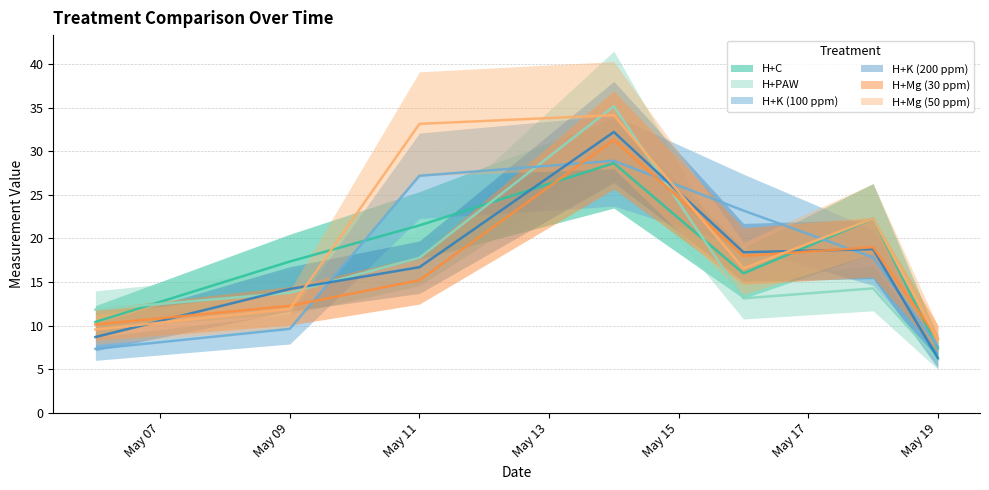

After their last crossing, which series has the higher values: H+Mg (50 ppm) or H+PAW?

H+Mg (50 ppm)